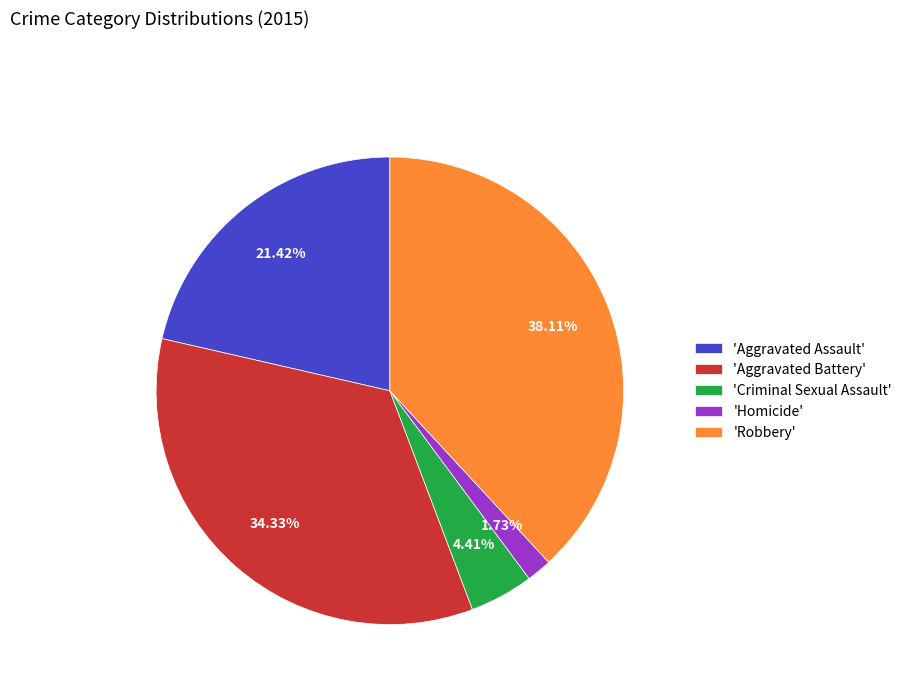

Which has a higher value, 'Aggravated Assault' or 'Robbery'?

'Robbery'